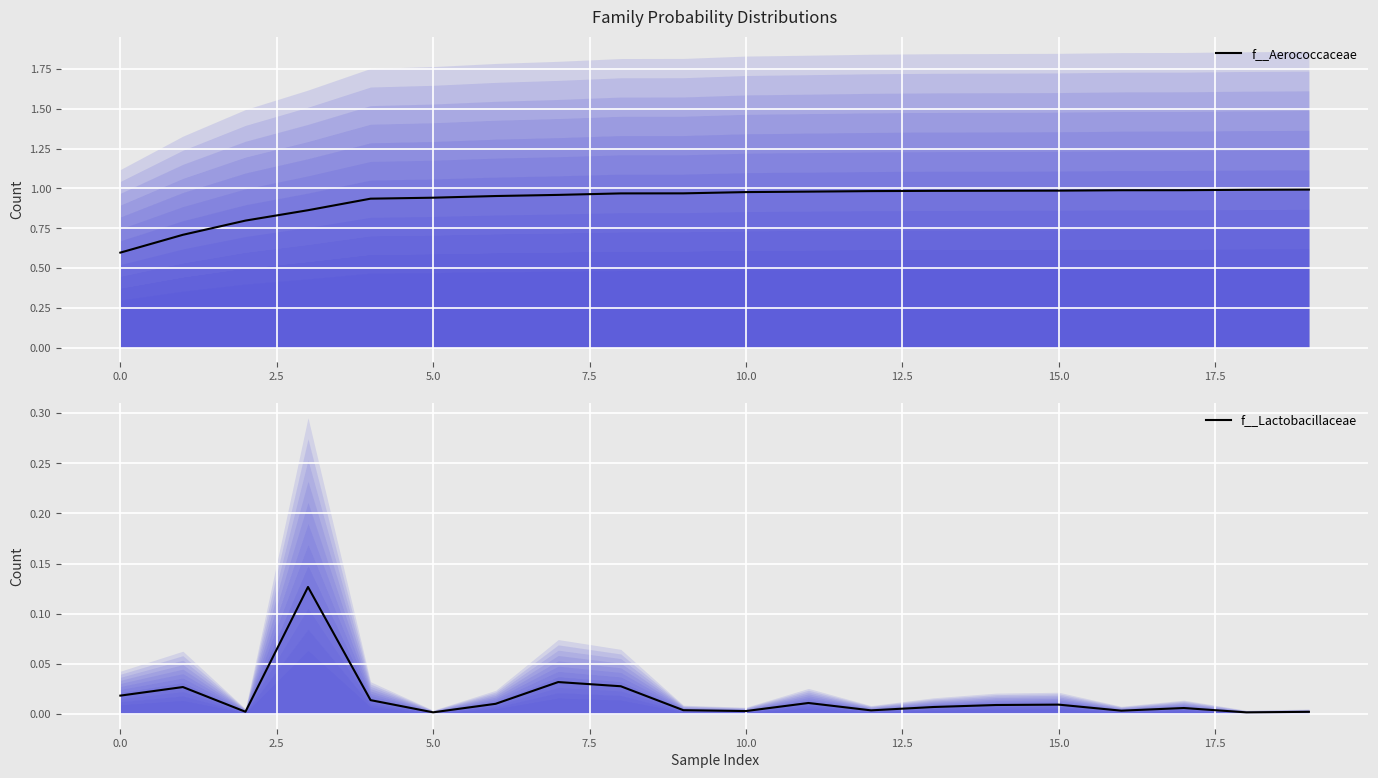

What is the label of the 18th point from the left?

17